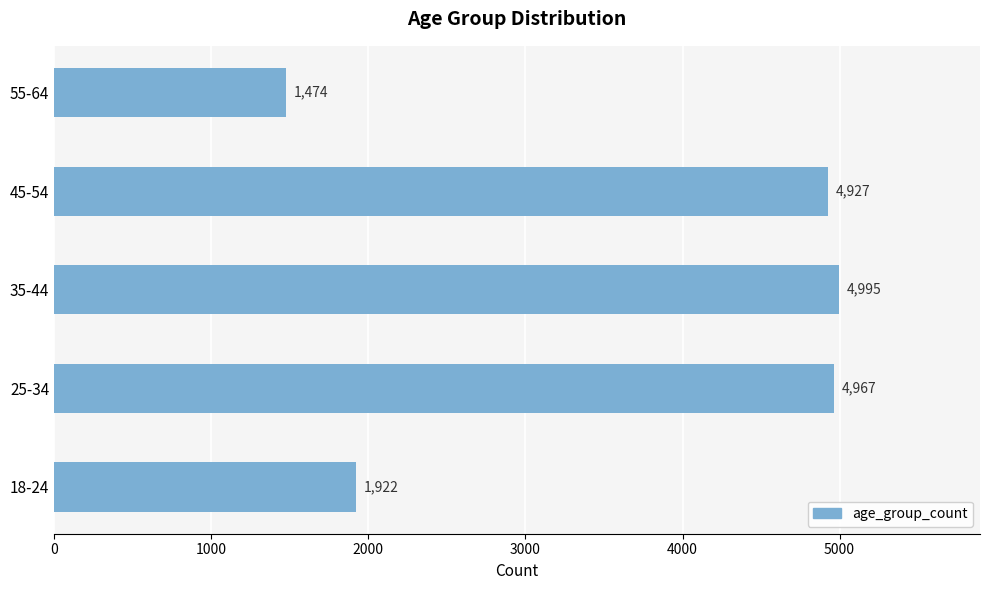

What is the difference between the maximum and minimum values?

3521